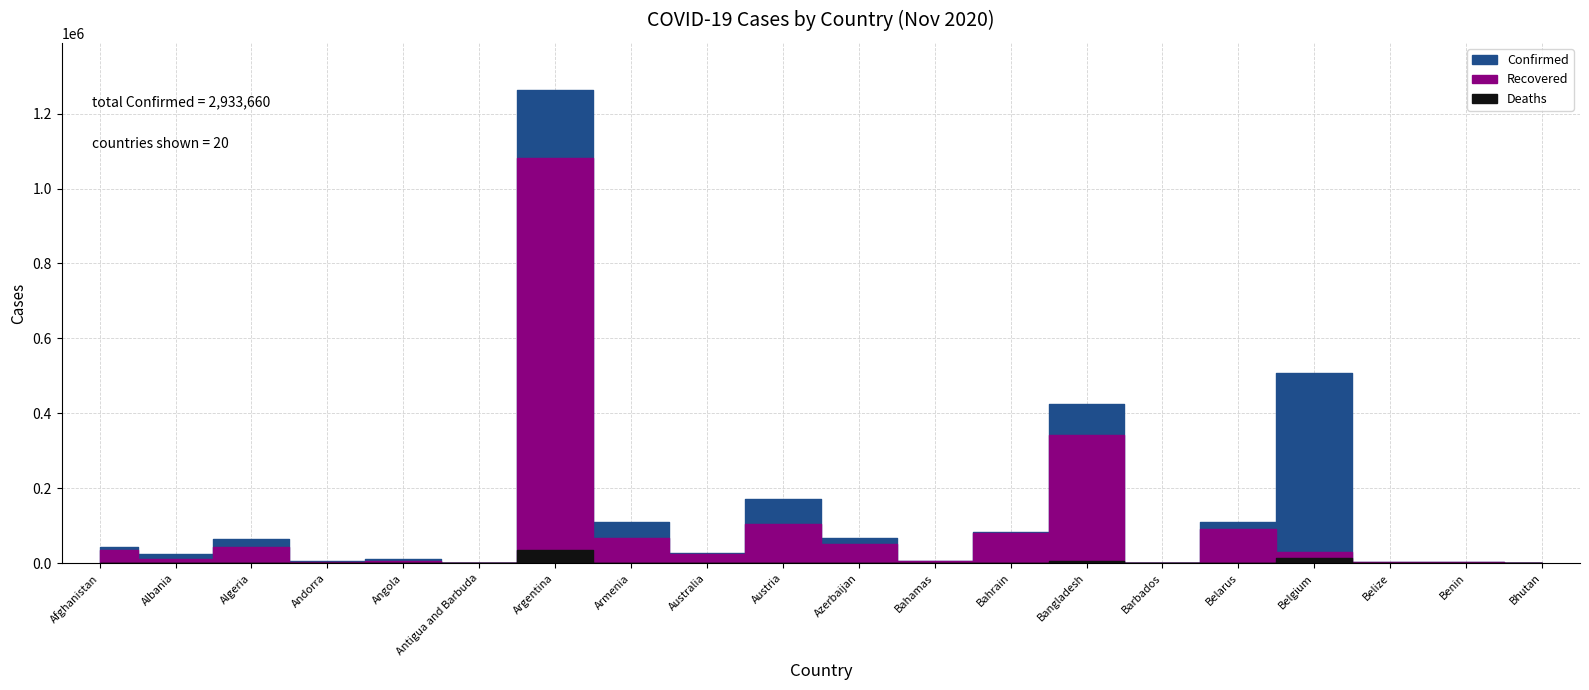

At which category does Deaths reach its first local peak?

Algeria